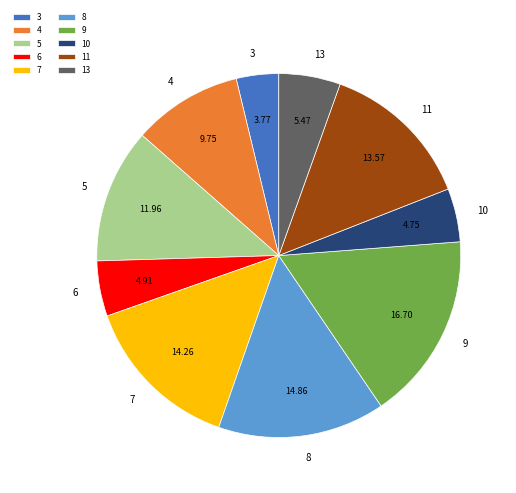

Approximately how many times larger is the value at 10 compared to 11?

0.3